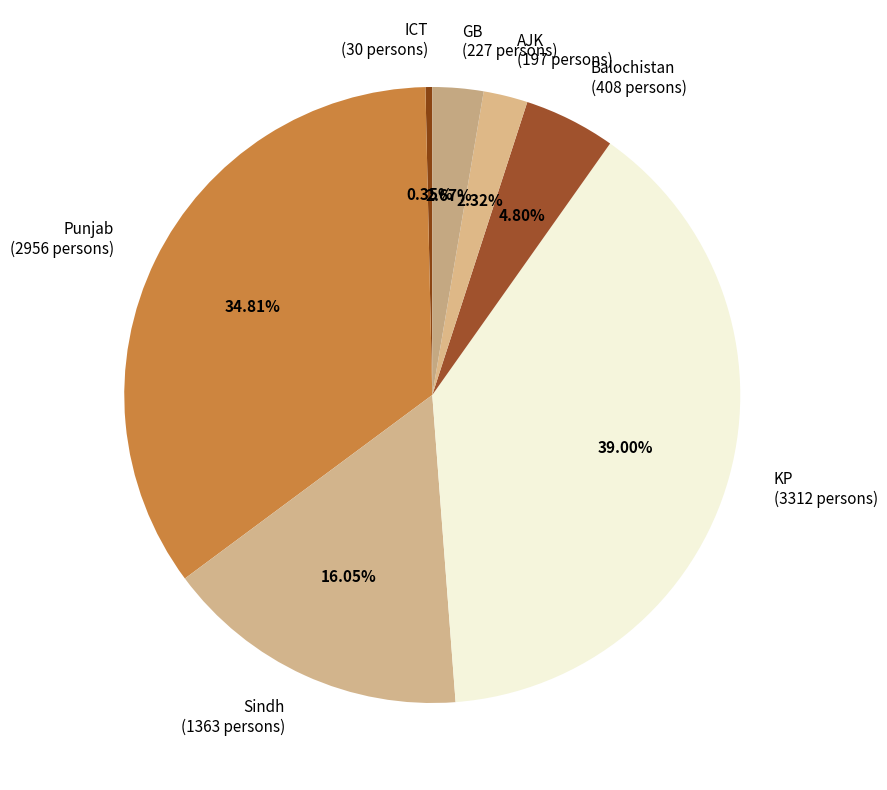

To the nearest percent, what percentage of the pie is Sindh?

16%